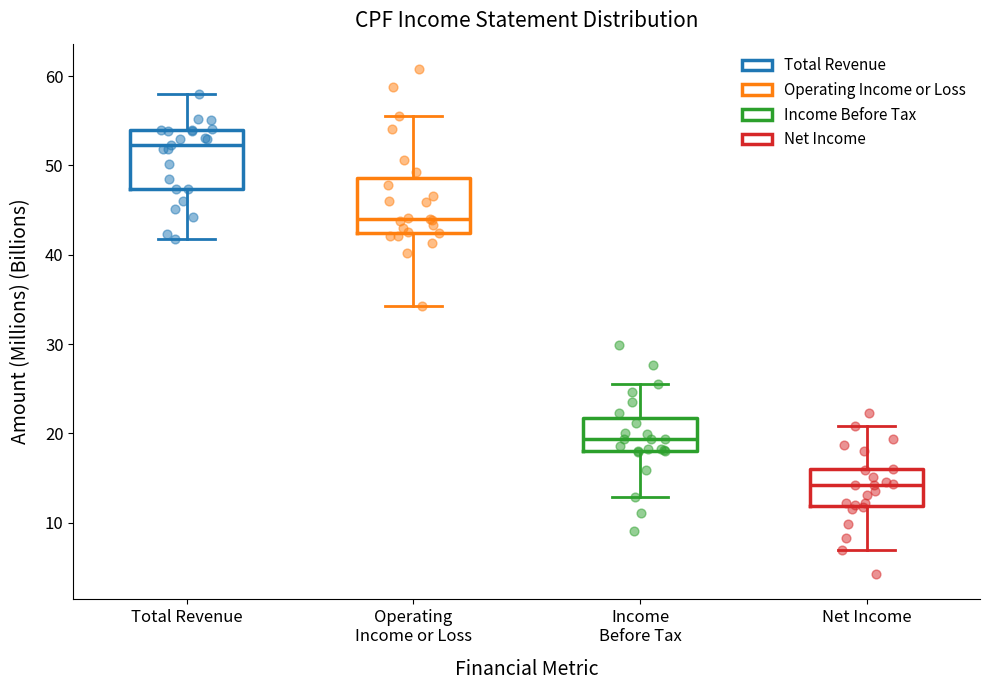

Which box has the lowest median line?

Net Income